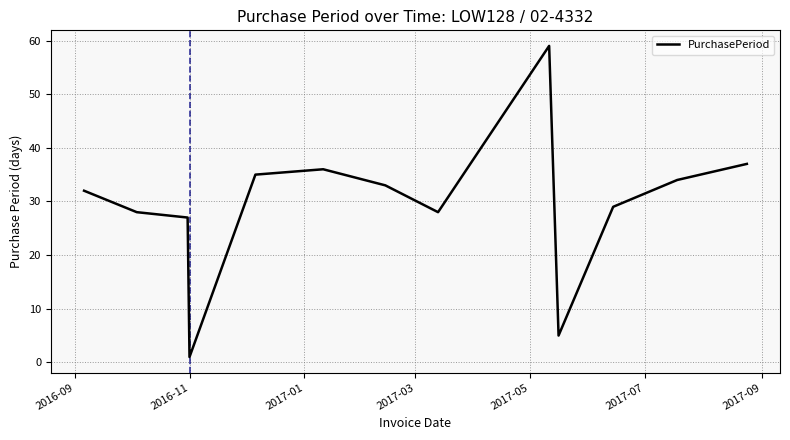

What is the greatest value displayed?

59